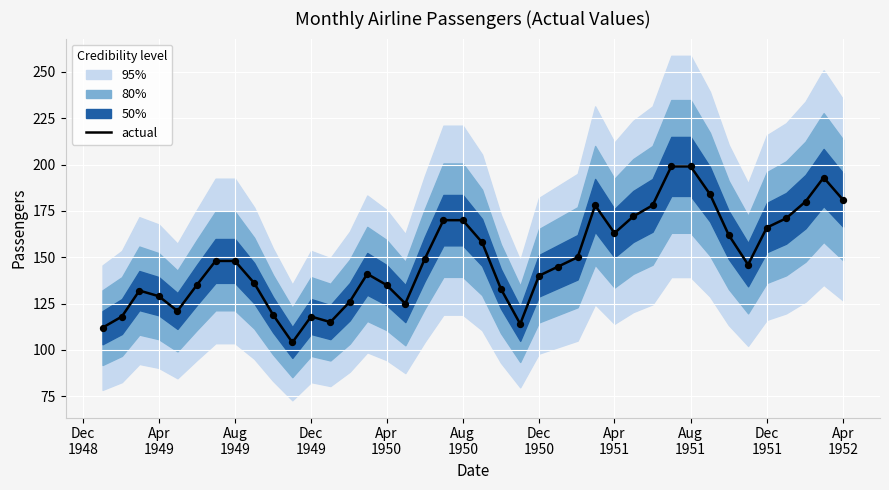

What is the lowest value of the actual series?

104